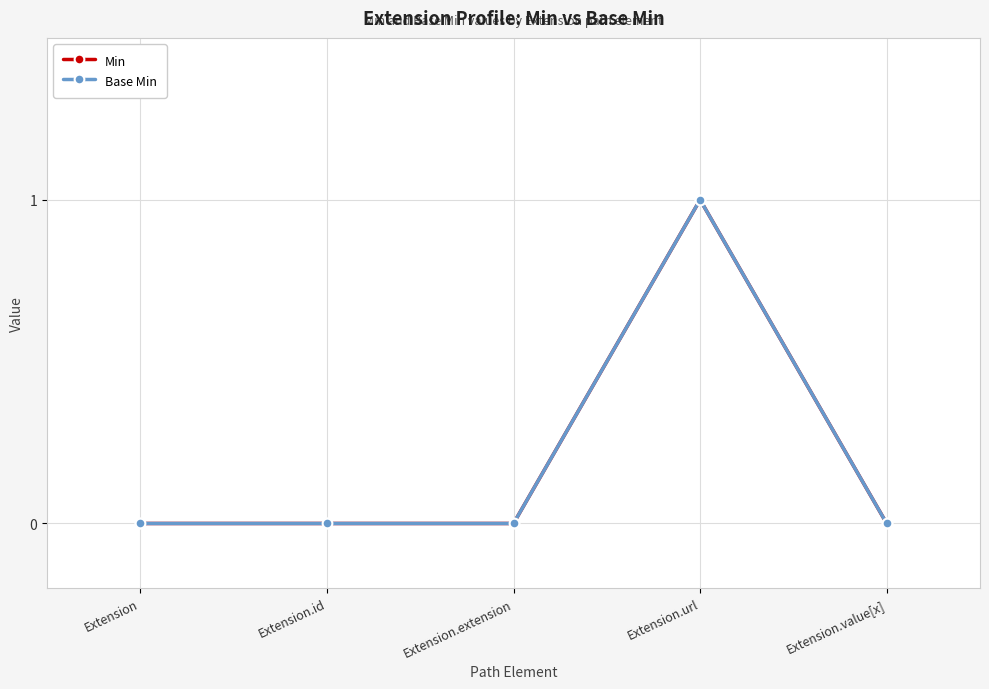

True or false: Base Min and Min cross at least once.

False